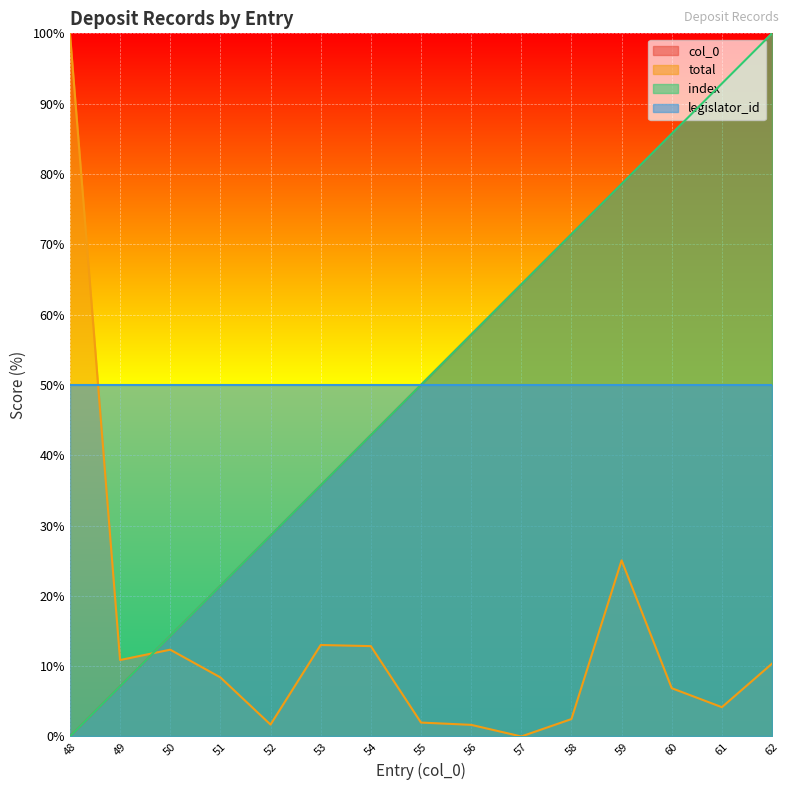

List the labels in order of index value, smallest first.

48, 49, 50, 51, 52, 53, 54, 55, 56, 57, 58, 59, 60, 61, 62